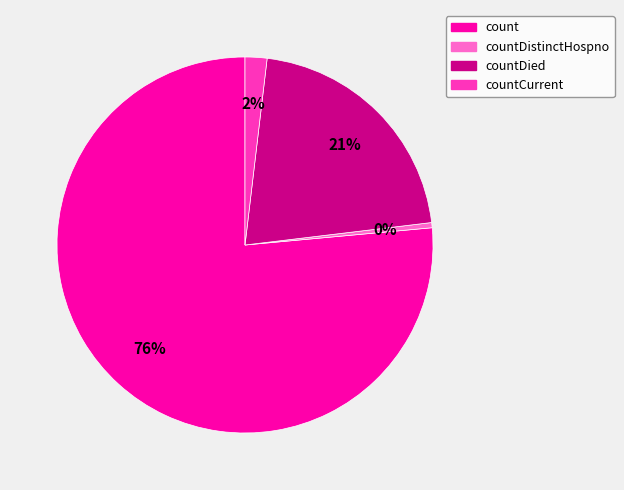

Does any single category account for the majority?

Yes